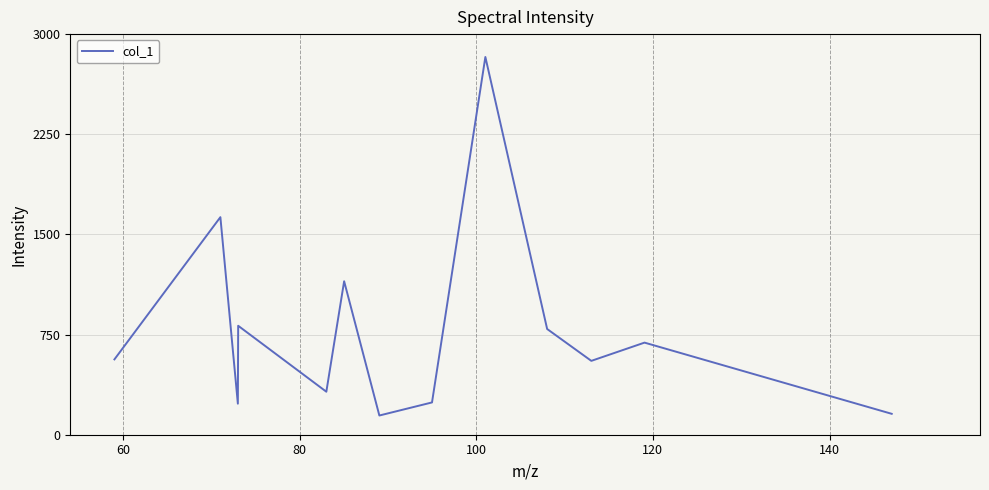

What is the difference between the maximum and minimum values?

2684.9